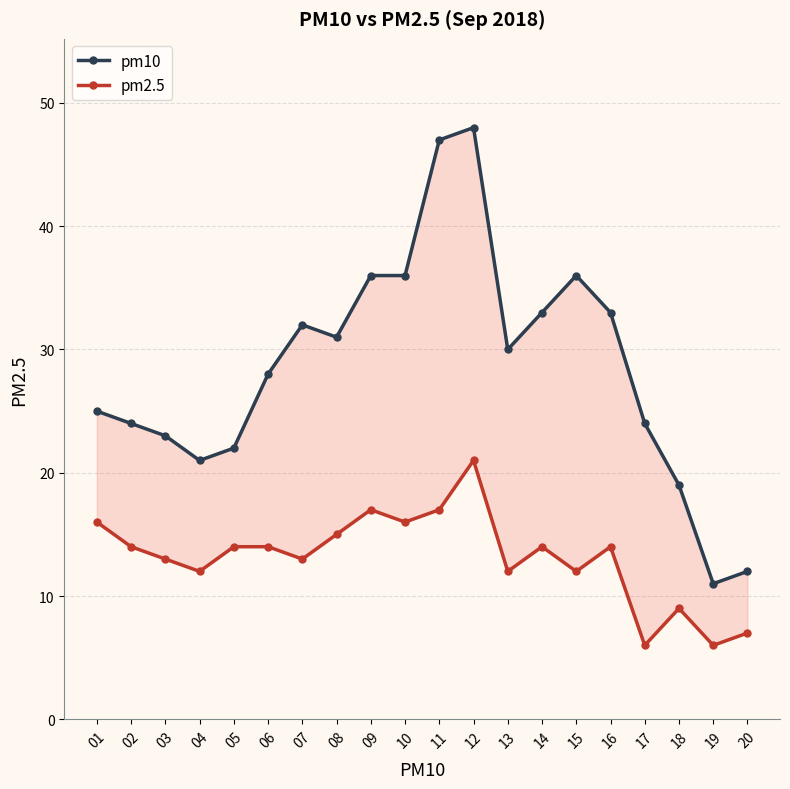

Reading left to right, what are all the values shown in this chart?

pm10: 25	24	23	21	22	28	32	31	36	36	47	48	30	33	36	33	24	19	11	12
pm2.5: 16	14	13	12	14	14	13	15	17	16	17	21	12	14	12	14	6	9	6	7